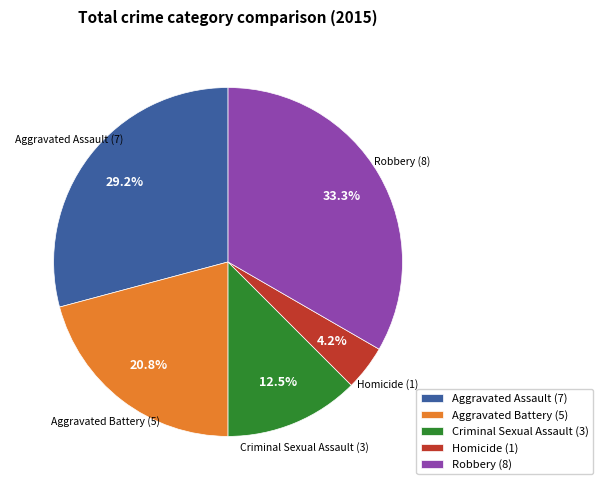

To the nearest percent, what percentage of the pie is Aggravated Assault?

29%